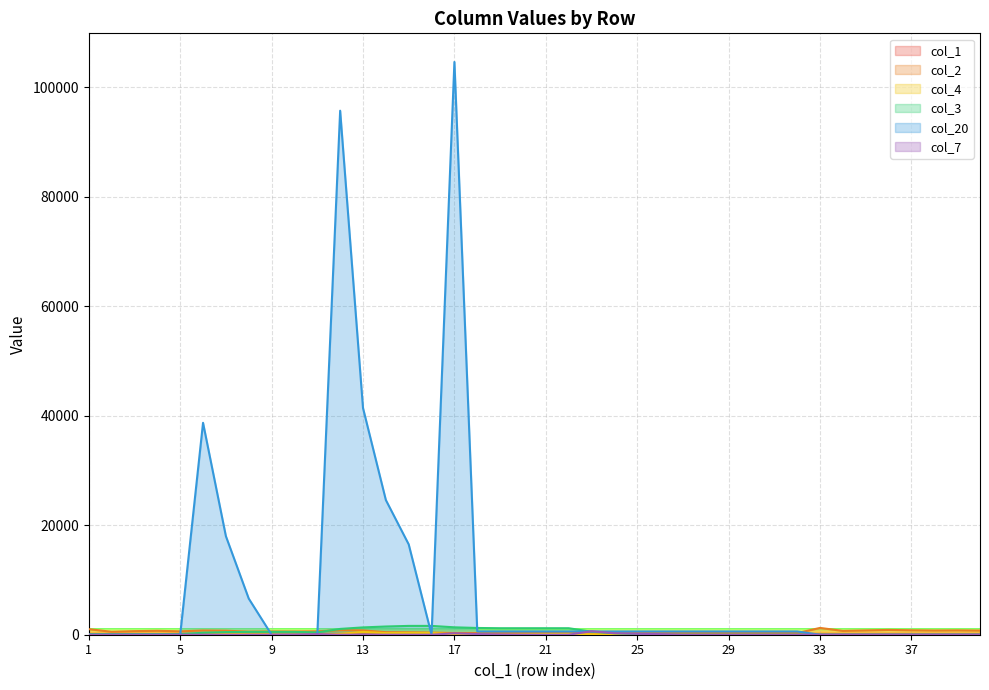

True or false: col_4 has a value of 89 at 9.

True